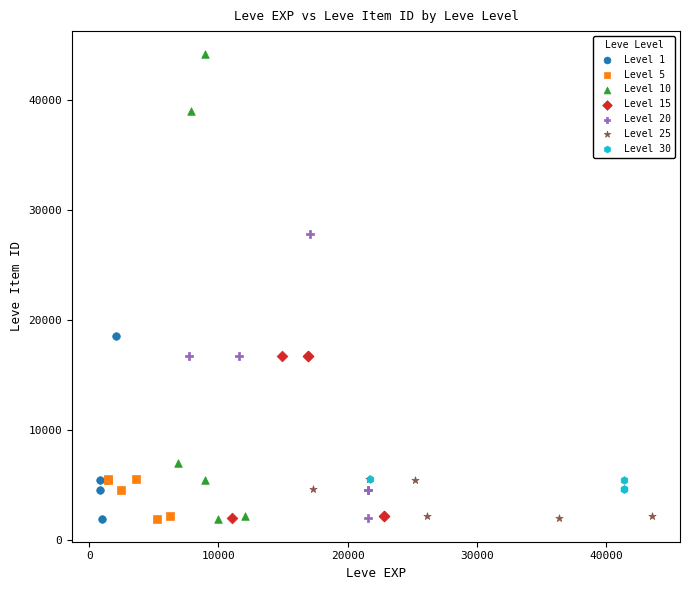

Which series has the largest Y range (max minus min)?

Level 10